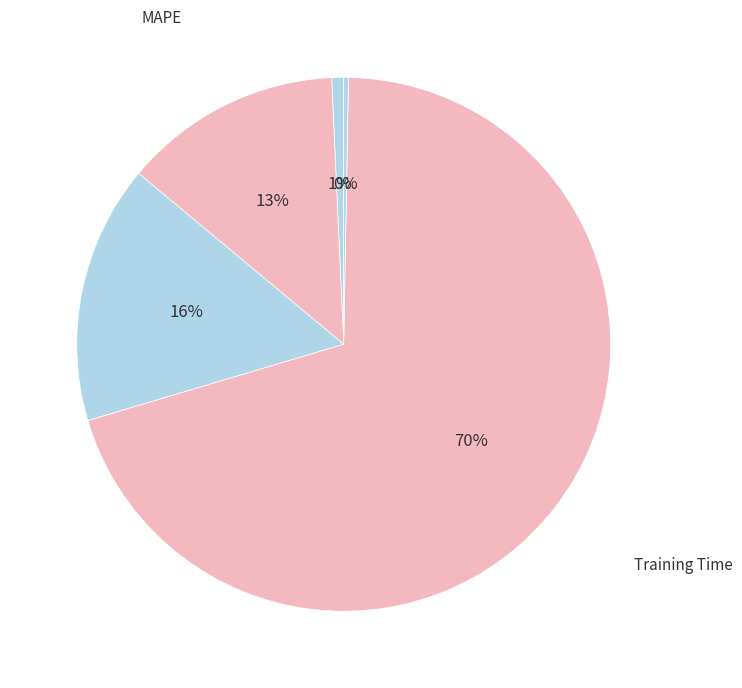

How many segments does this pie chart have?

5